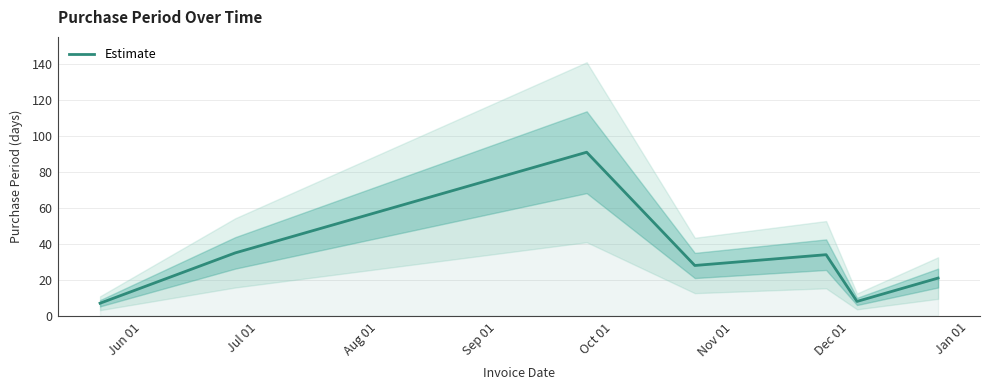

What is the lowest value of the Estimate series?

7